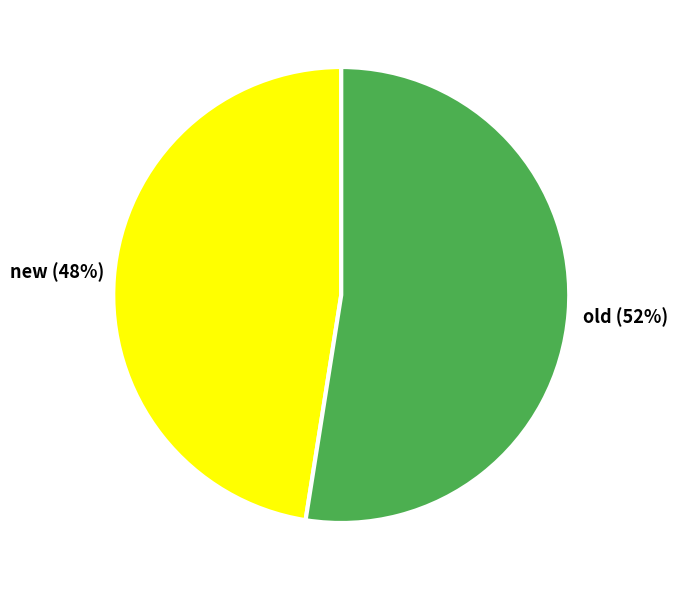

To the nearest percent, what is the average slice percentage?

50%